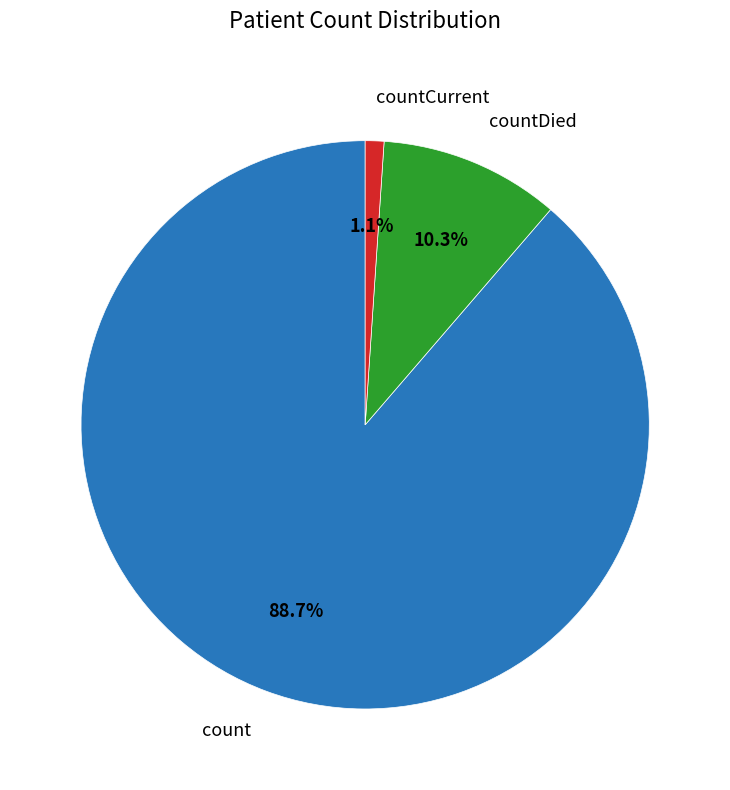

Which has a higher value, countCurrent or countDied?

countDied